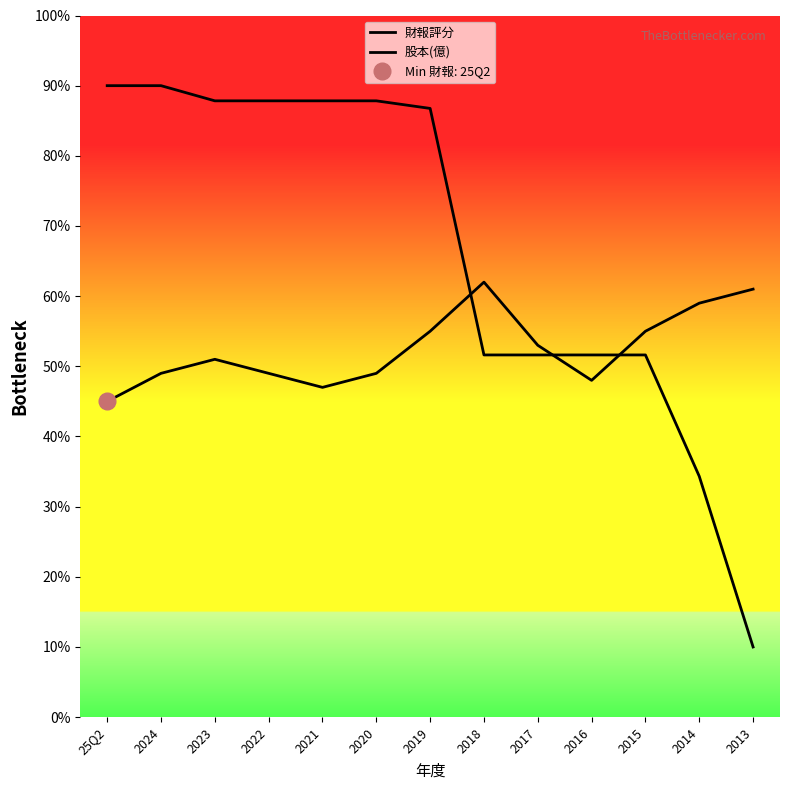

What is the difference between the second highest and second lowest values in the 財報評分 series?

14.0